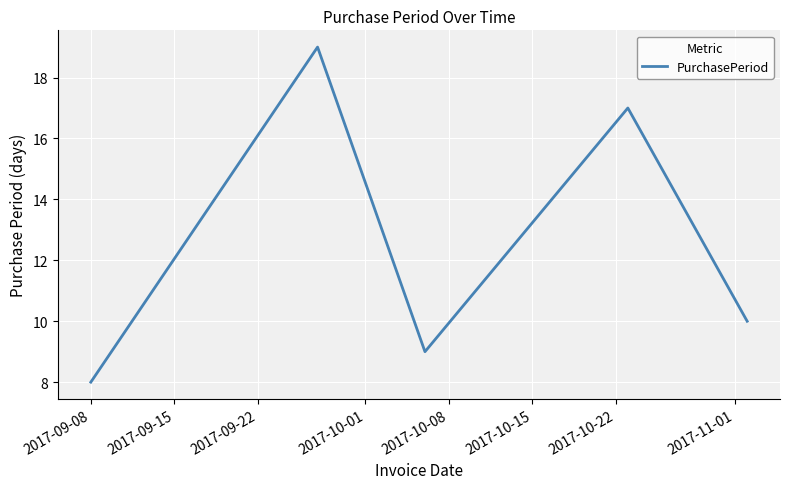

What is the sum of all values?

63